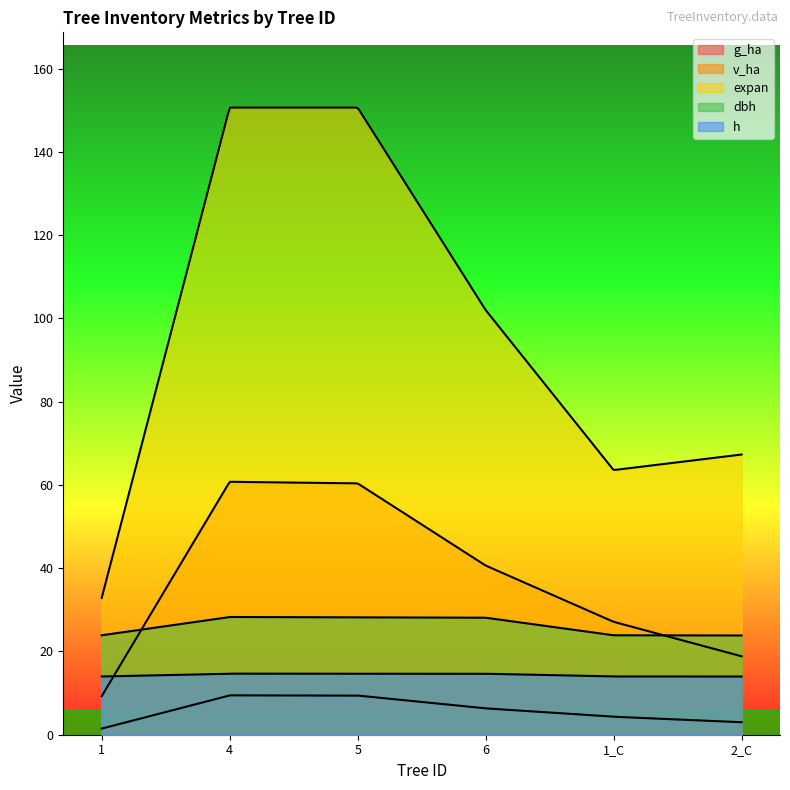

At which label is g_ha closest to 5?

1_C